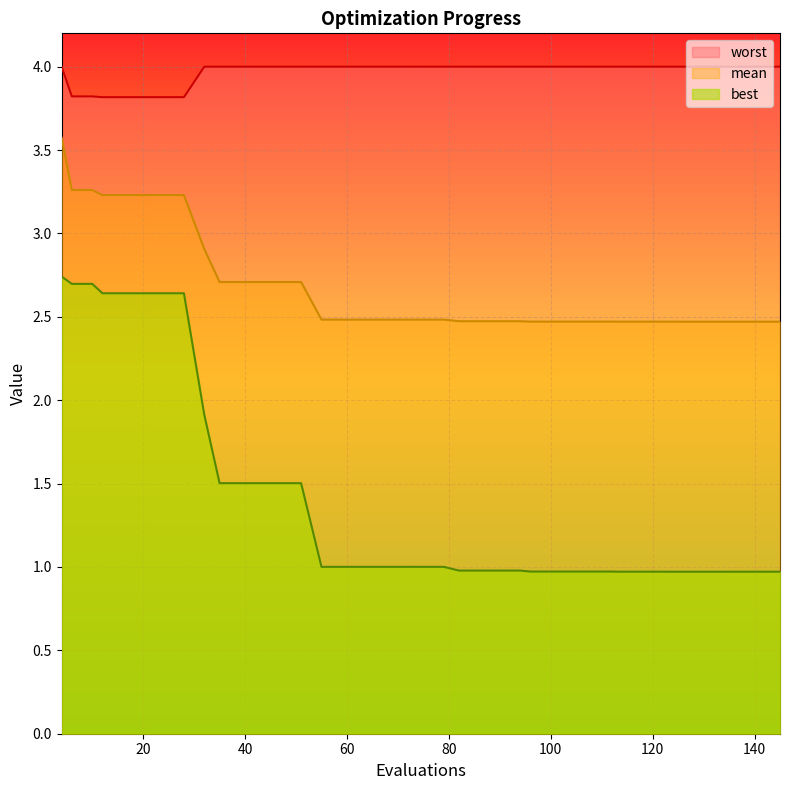

How many lines are shown in the chart?

3